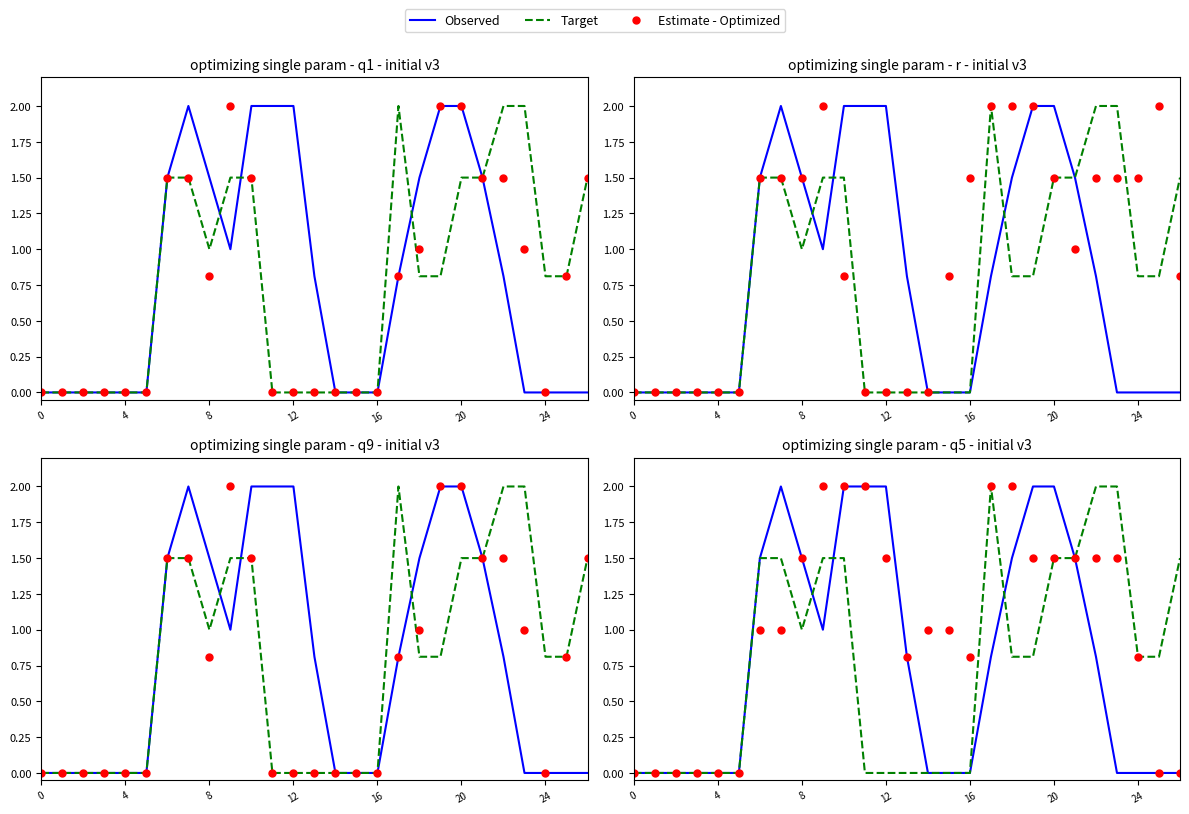

Rank the series at 10 from lowest to highest value.

Target, Observed, Estimate - Optimized